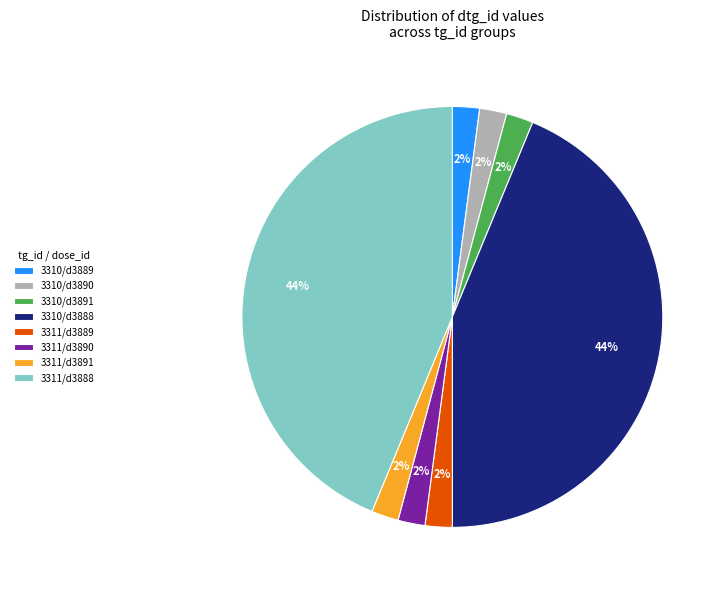

Do 3310/d3888 and 3311/d3889 together represent more than half of the pie?

No